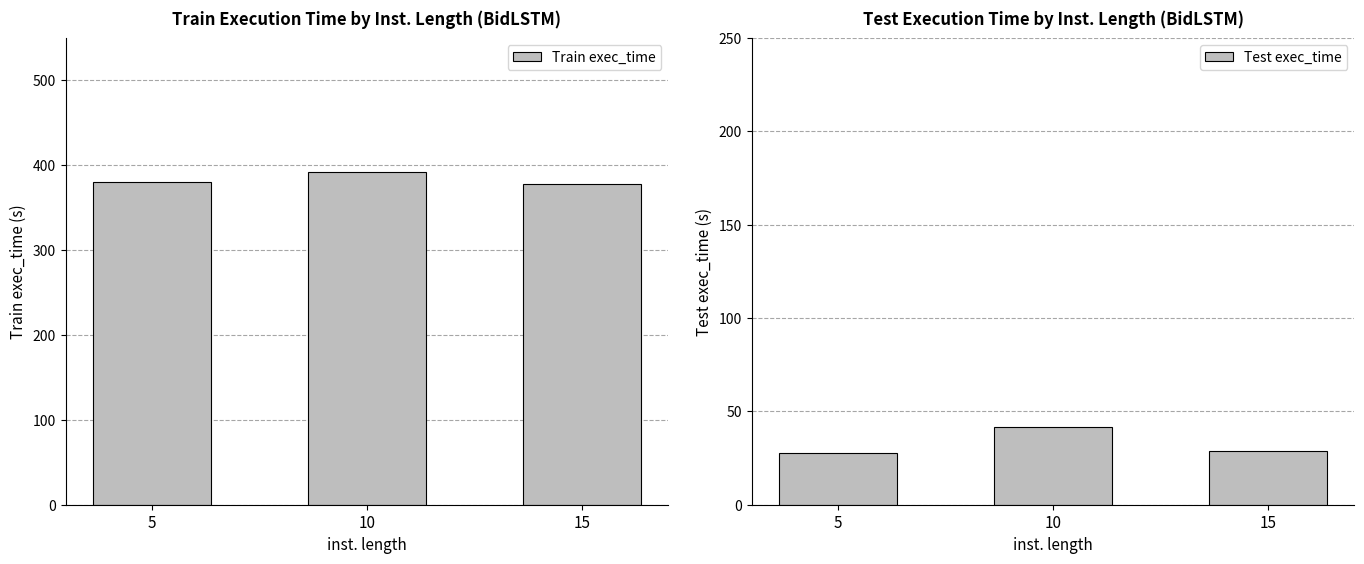

Is it true that Train exec_time equals 152.9 at 15?

False